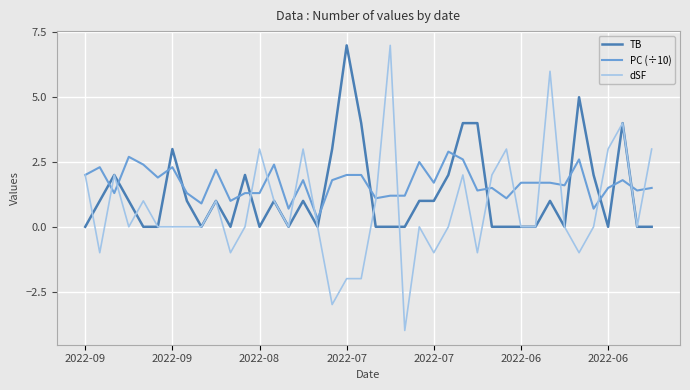

List the series in order of their overall mean, highest first.

PC (÷10), TB, dSF